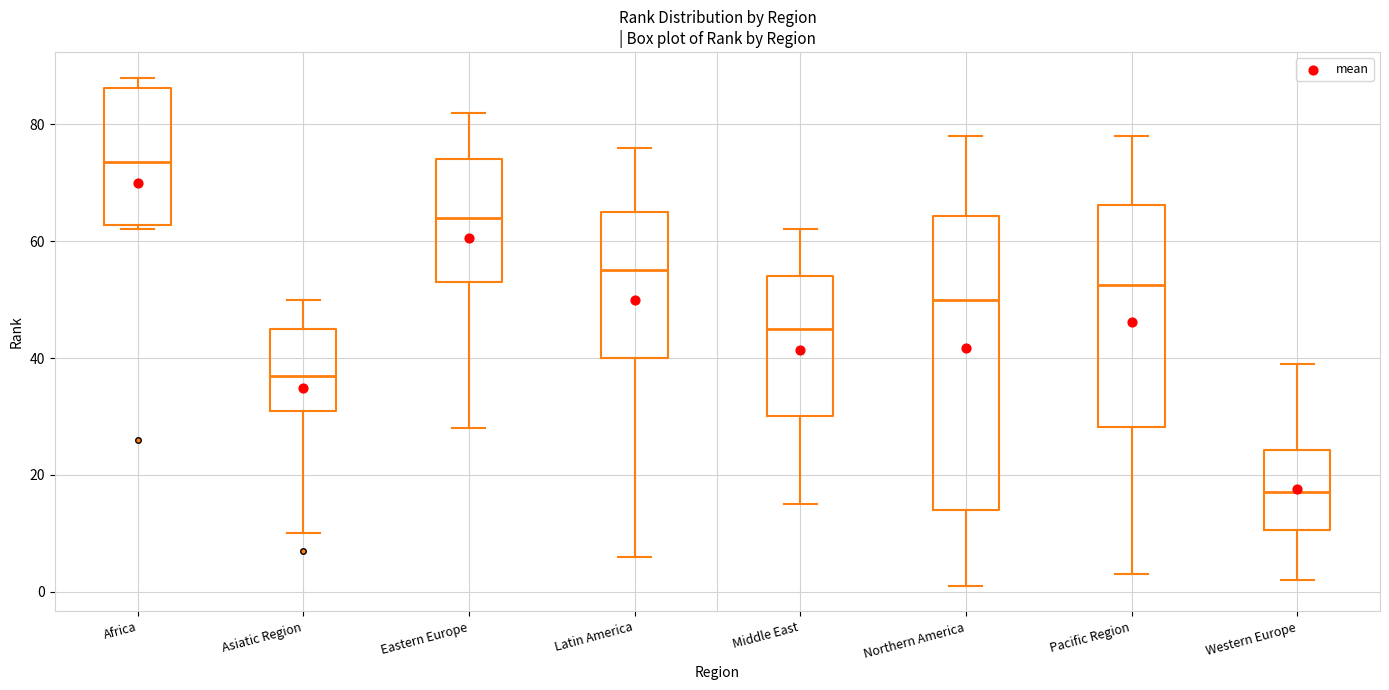

Where does the lower whisker of the box for Pacific Region end on the y-axis? The values are not printed on the chart, so give them approximately, as read against the axis.

4